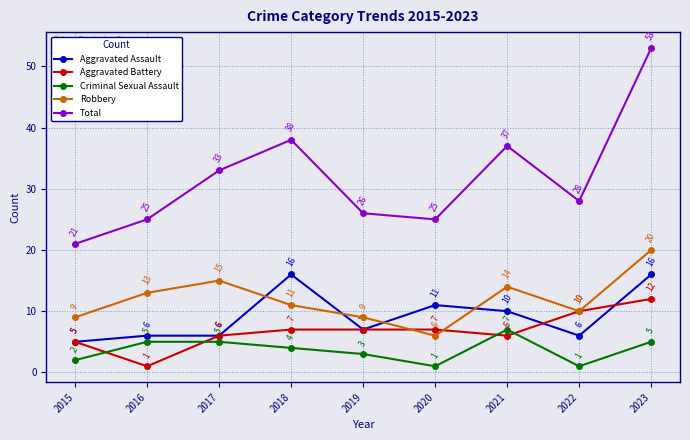

Which series has the largest range (max minus min)?

Total